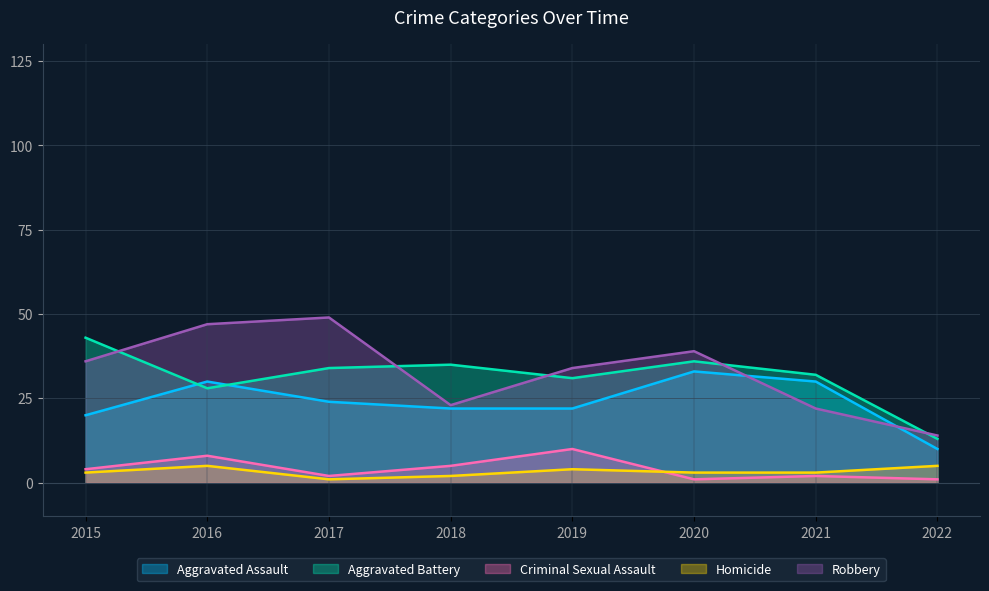

What is the value of the Aggravated Battery point at the 3rd from the left?

34